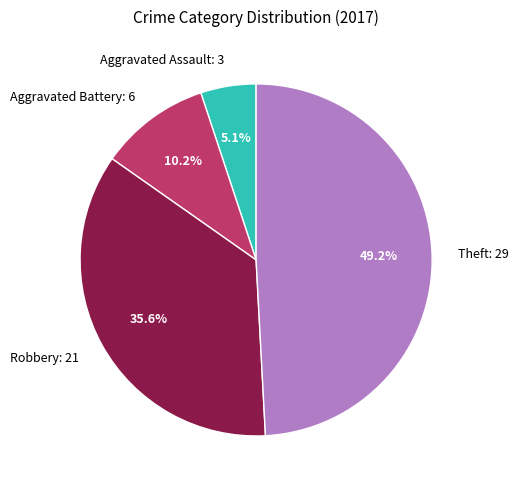

Rank the categories by value from lowest to highest.

Aggravated Assault, Aggravated Battery, Robbery, Theft